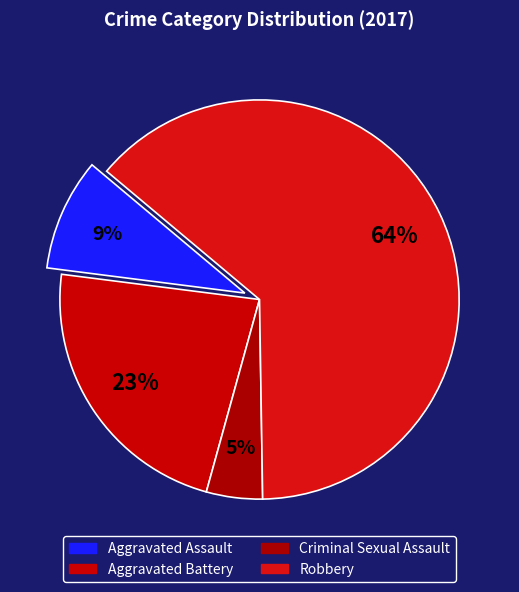

Count the number of slices in the pie.

4